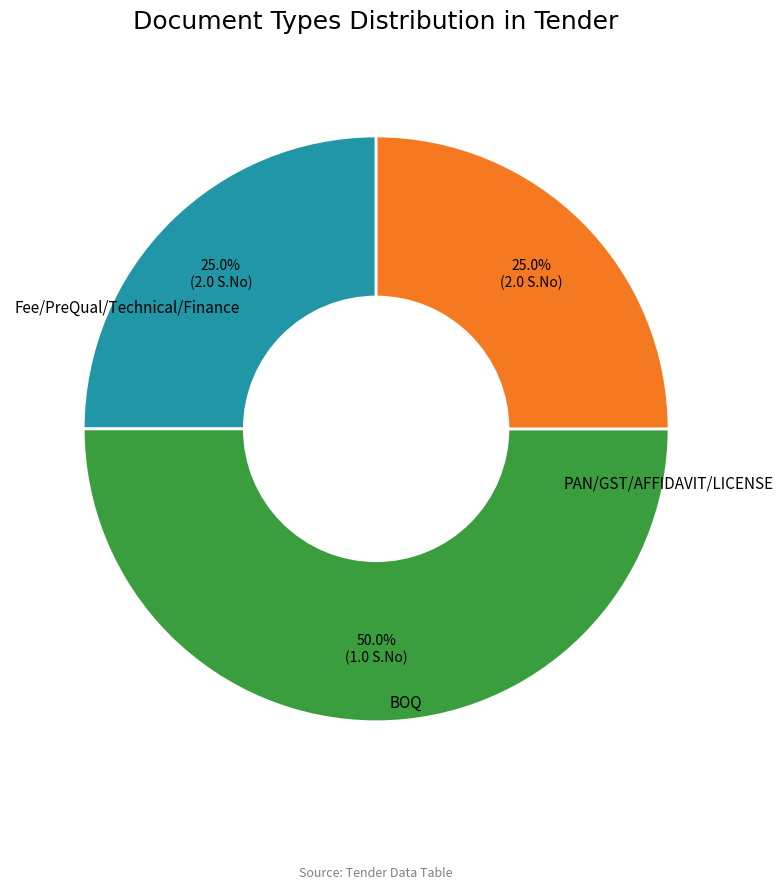

Count the number of slices in the pie.

3